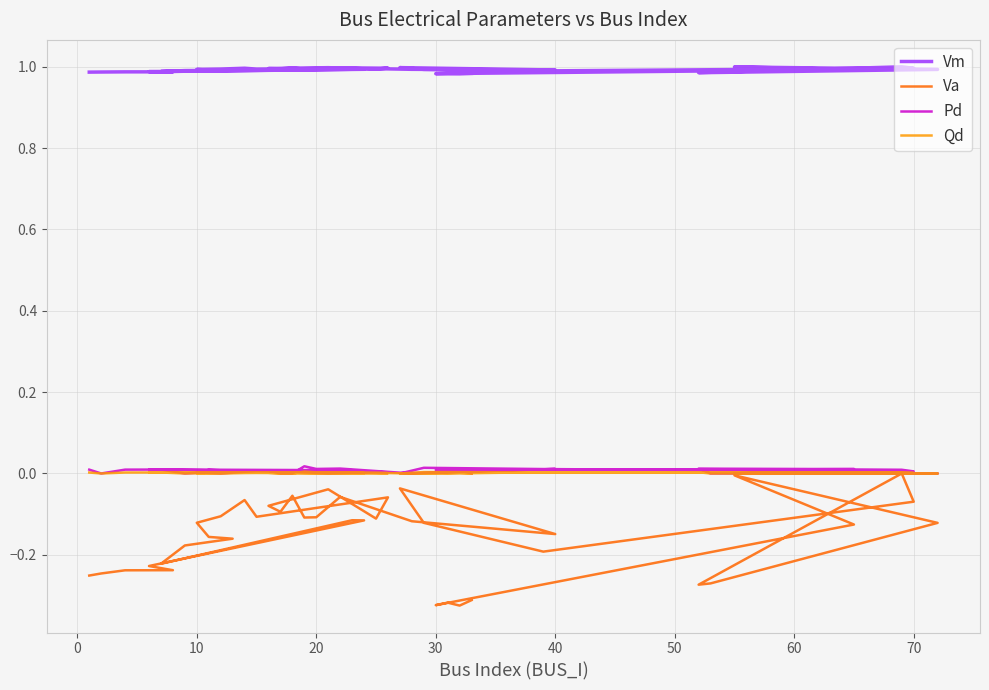

True or false: Pd and Vm intersect in this chart.

False